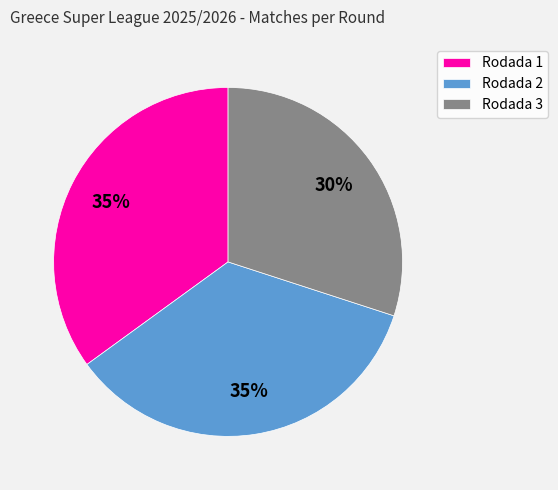

Which has a higher value, Rodada 3 or Rodada 2?

Rodada 2